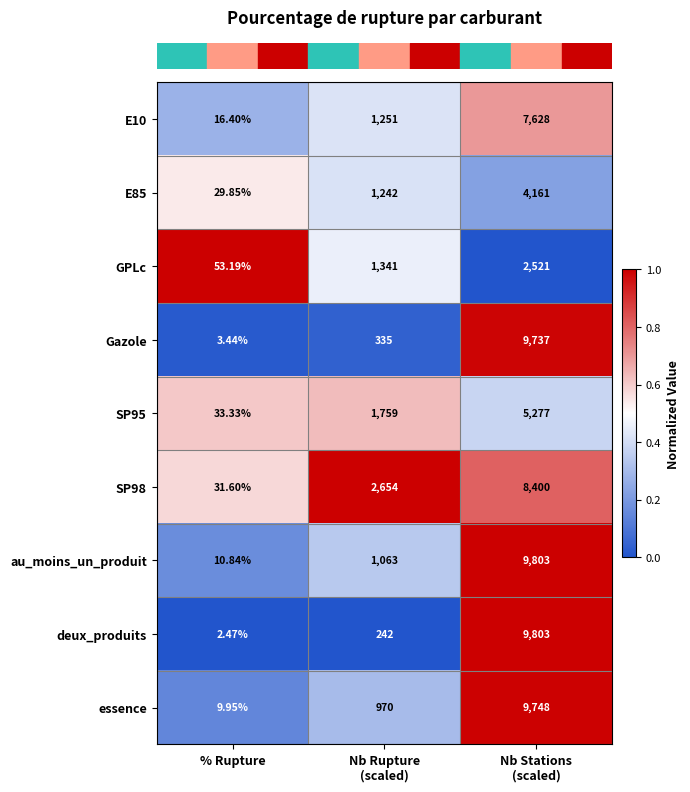

Which series has the widest spread of values?

deux_produits